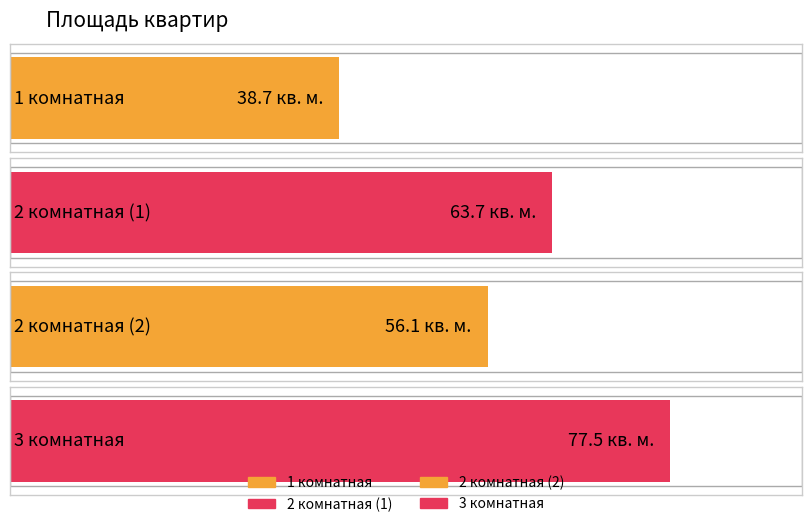

List the labels in order of value, smallest first.

1 комнатная, 2 комнатная (2), 2 комнатная (1), 3 комнатная